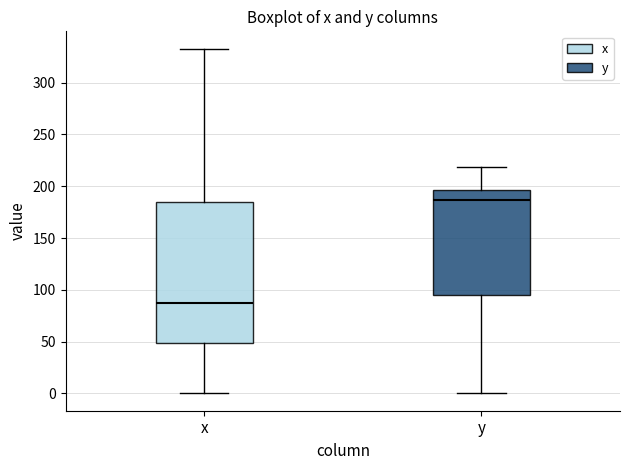

Which box's median line is the lowest?

x